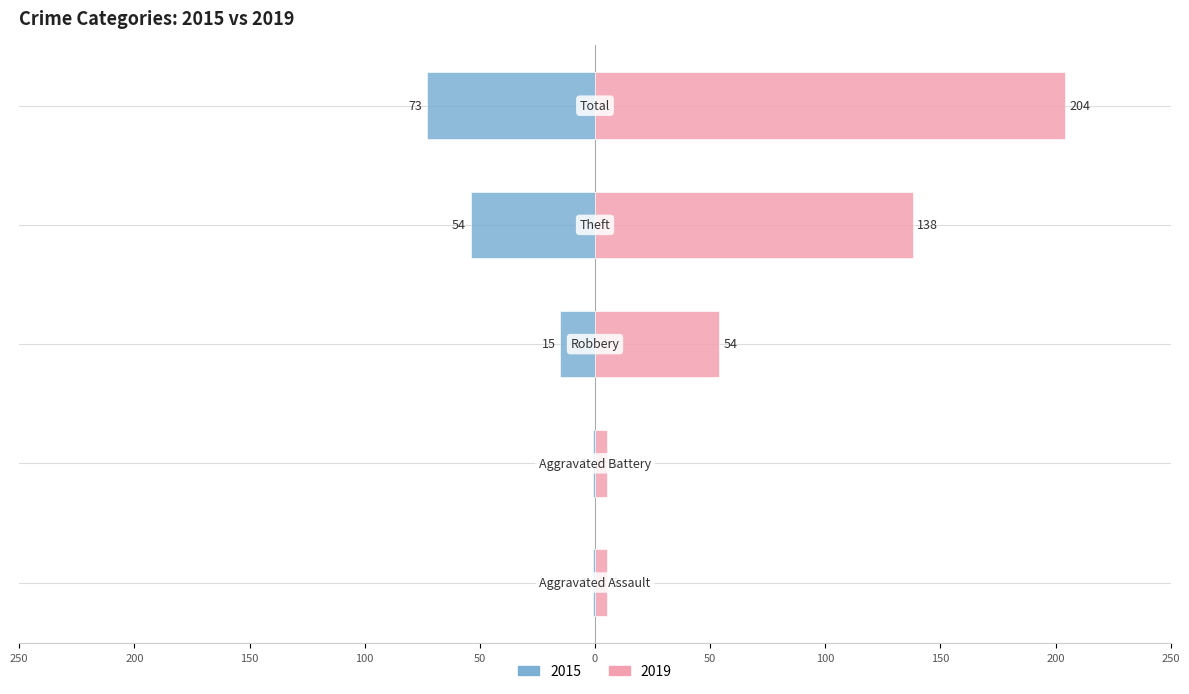

How many bars are there in total?

10